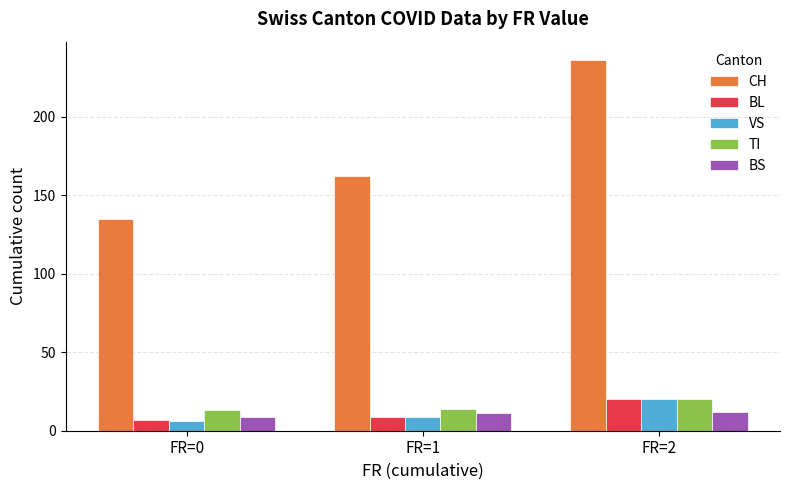

How many data points in TI are less than 14?

1